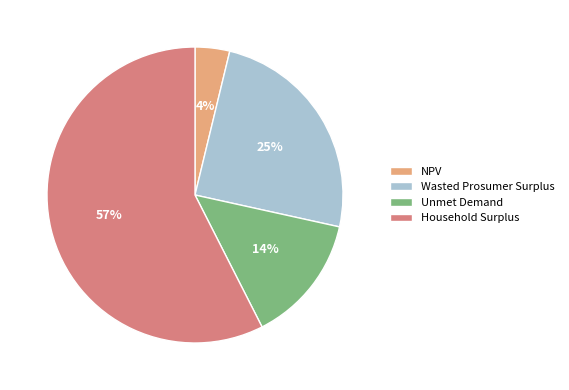

Rank the categories by value from lowest to highest.

NPV, Unmet Demand, Wasted Prosumer Surplus, Household Surplus